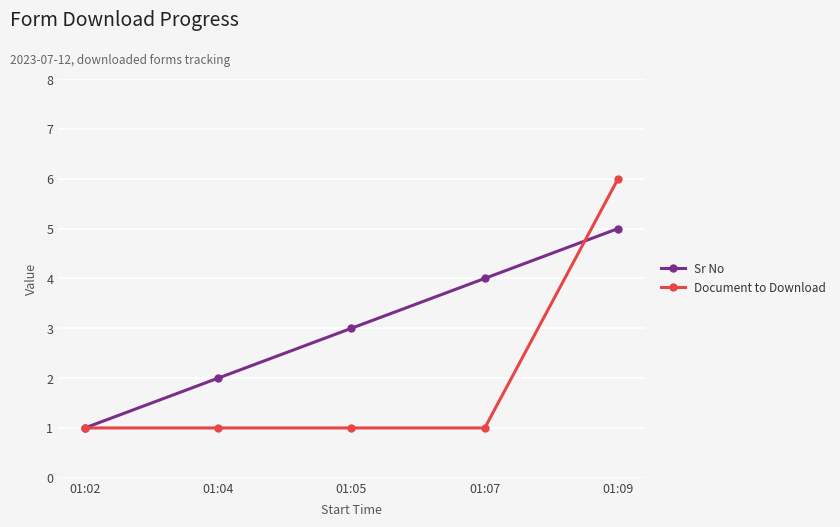

Which series has the largest range (max minus min)?

Document to Download